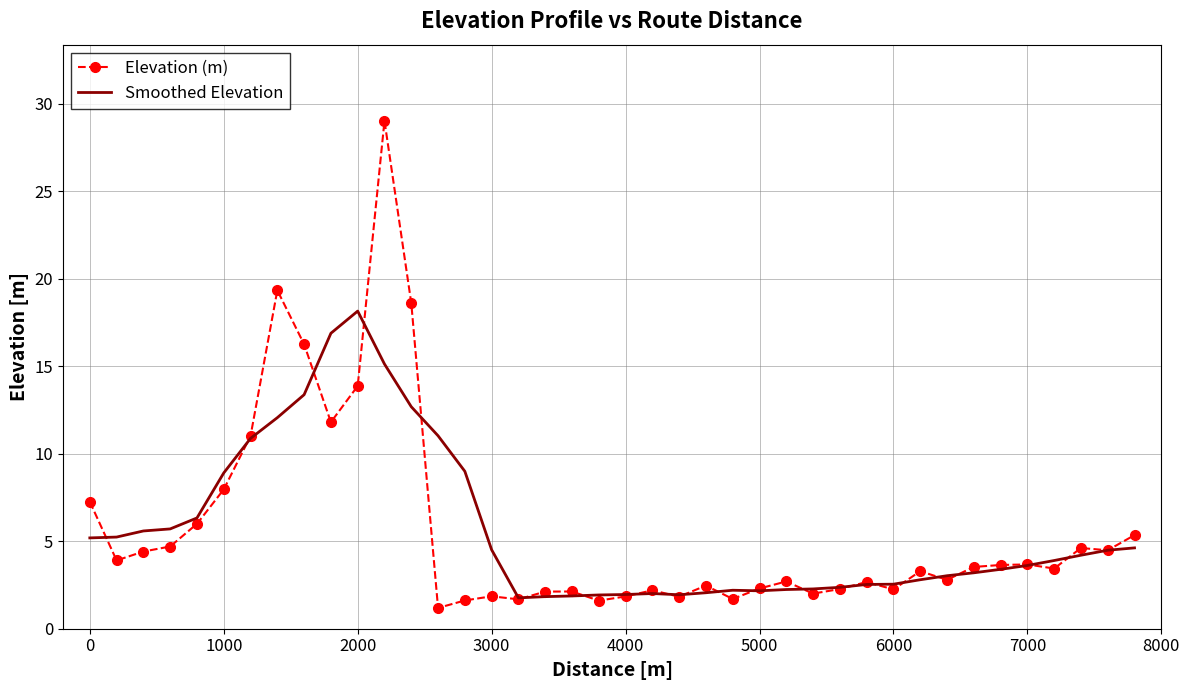

List the series in order of their peak value, lowest first.

Smoothed Elevation, Elevation (m)